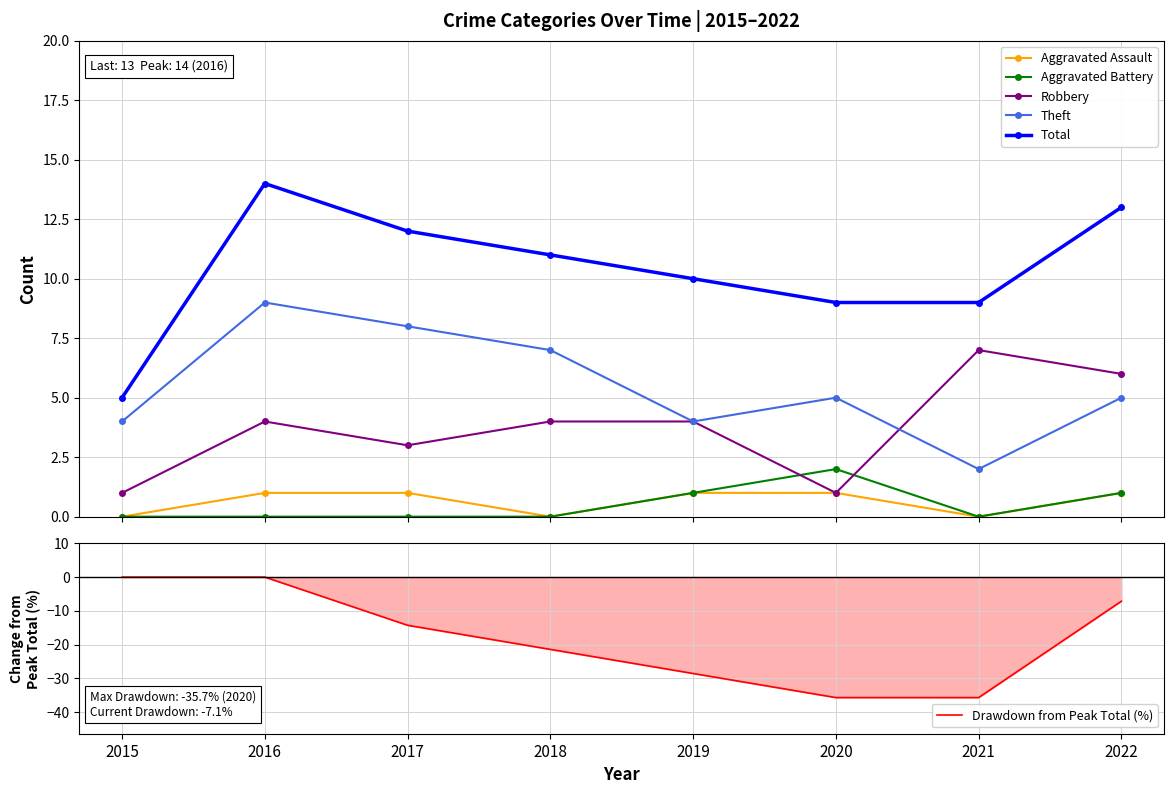

At how many categories does at least one series exceed 10?

4